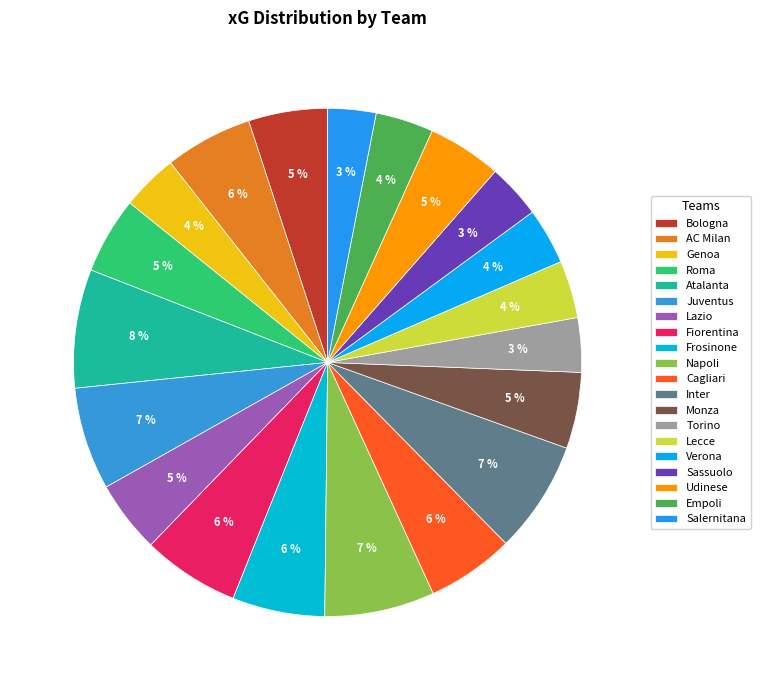

How many segments does this pie chart have?

20